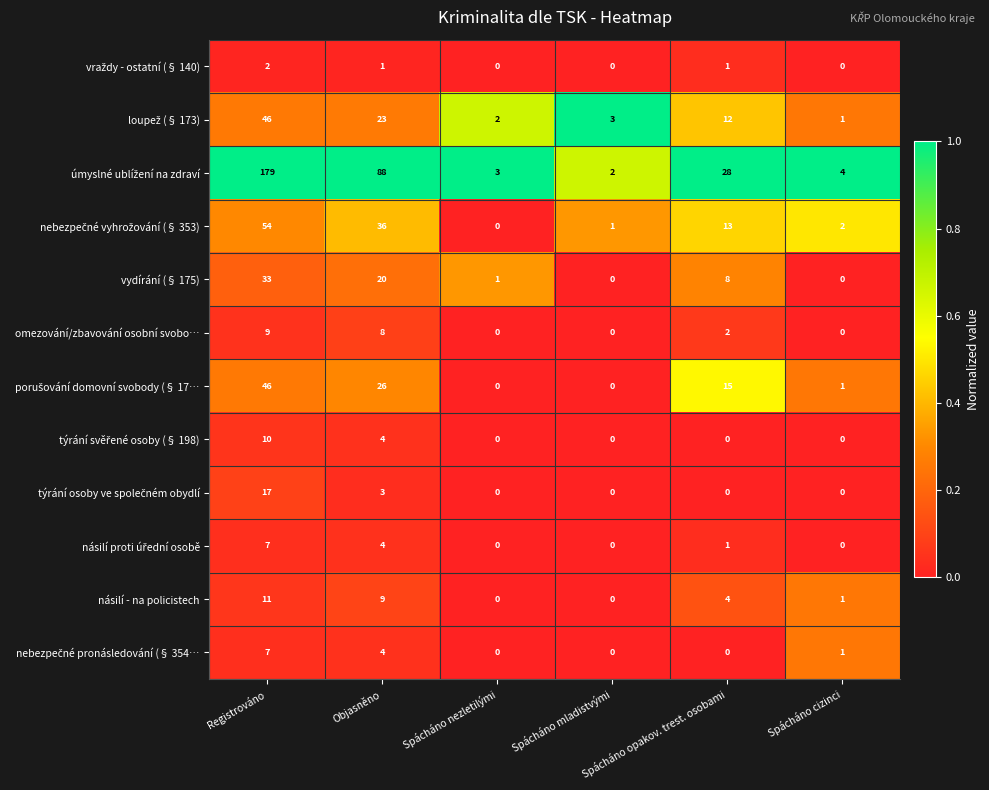

At how many categories does at least one series exceed 7?

3